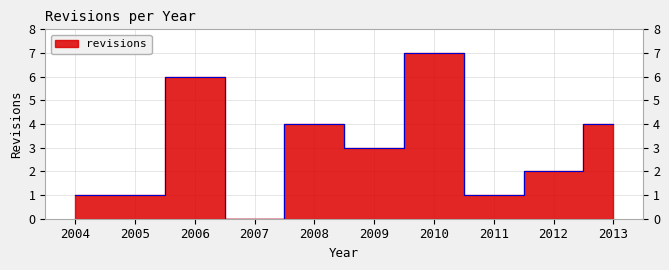

Approximately how many times larger is the value at 2008 compared to 2010?

0.6